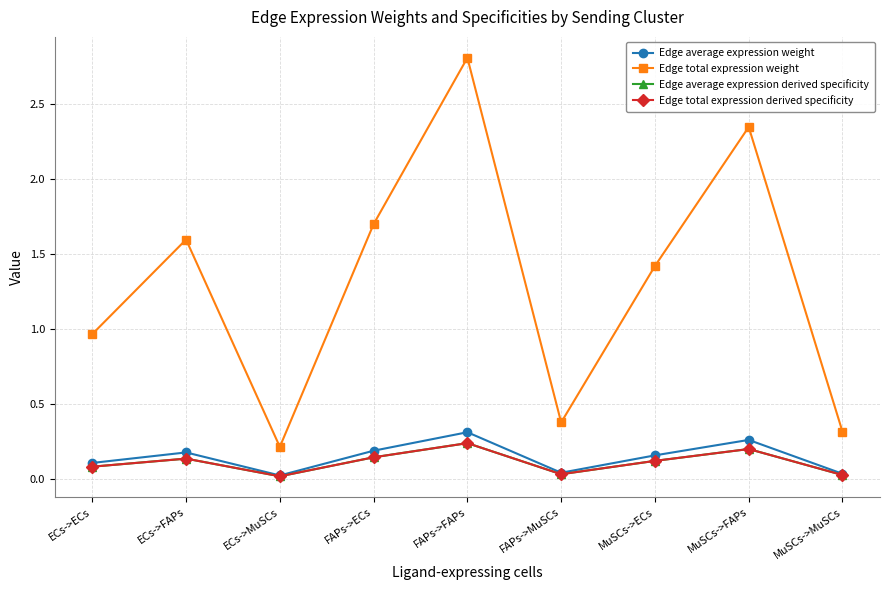

Is this an area chart (filled region under the line)?

No